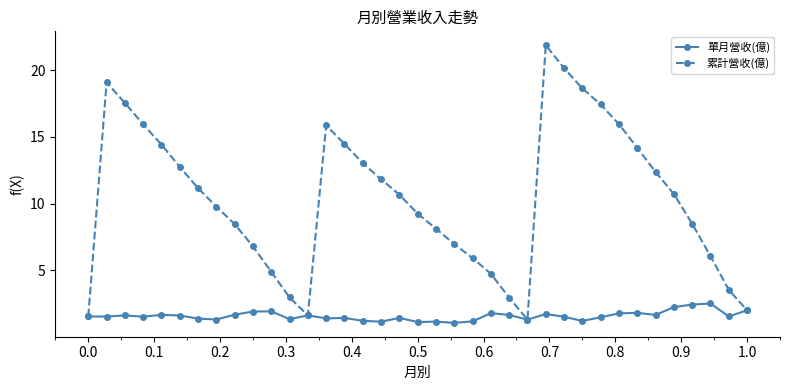

Which series has the largest range (max minus min)?

累計營收(億)